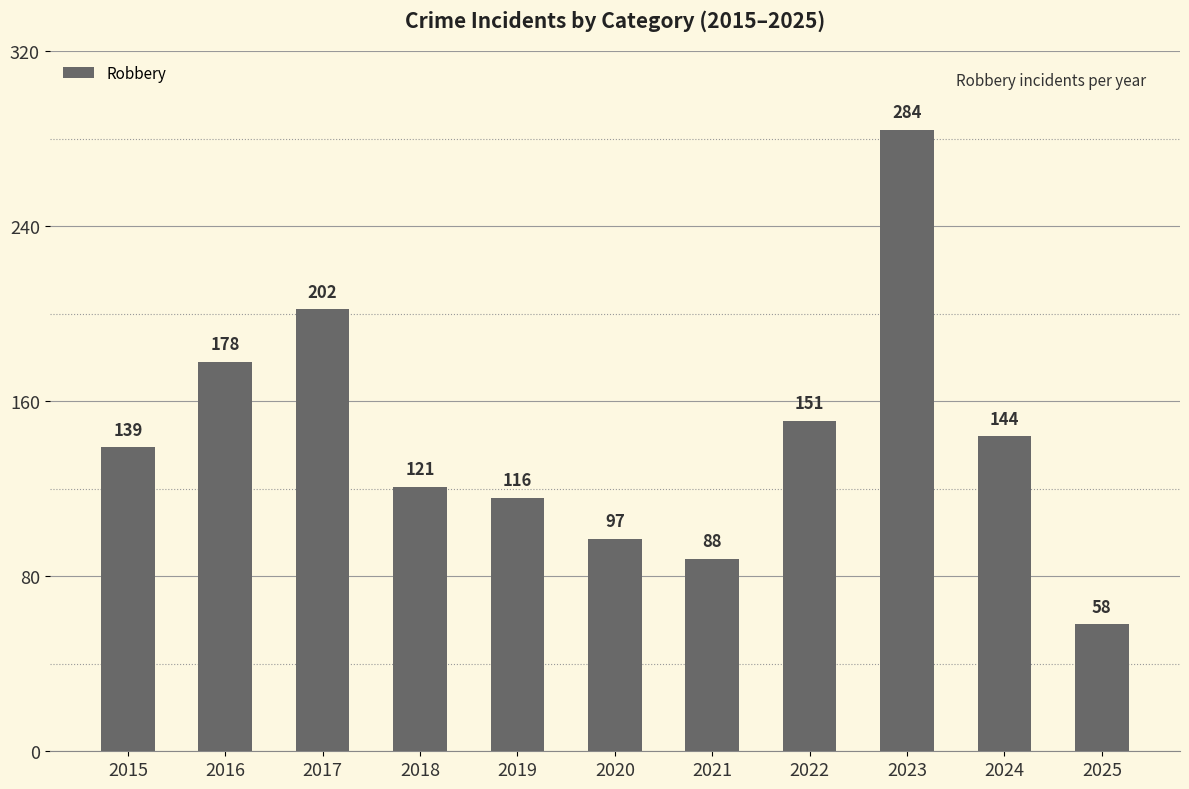

What is the sum of the values at 2015 and 2017?

341